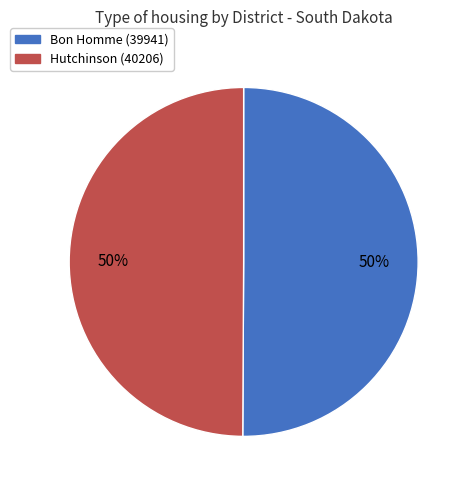

How many slices are in this pie chart?

2